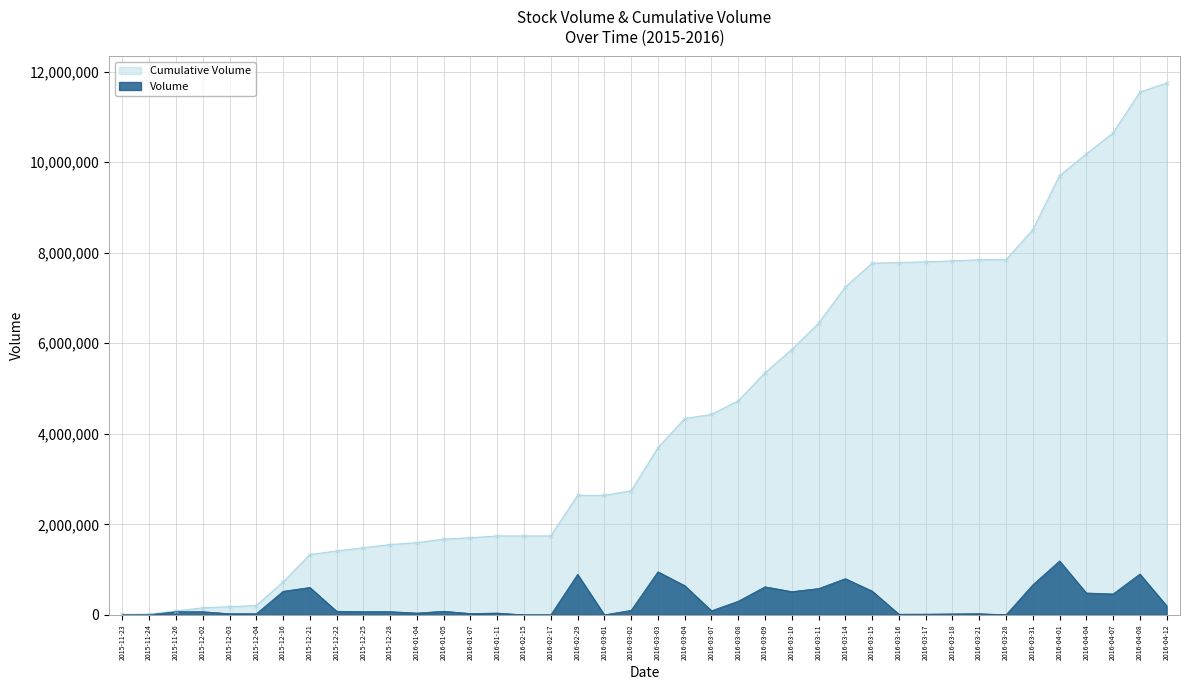

What are all the series names shown in the legend?

Cumulative Volume, Volume